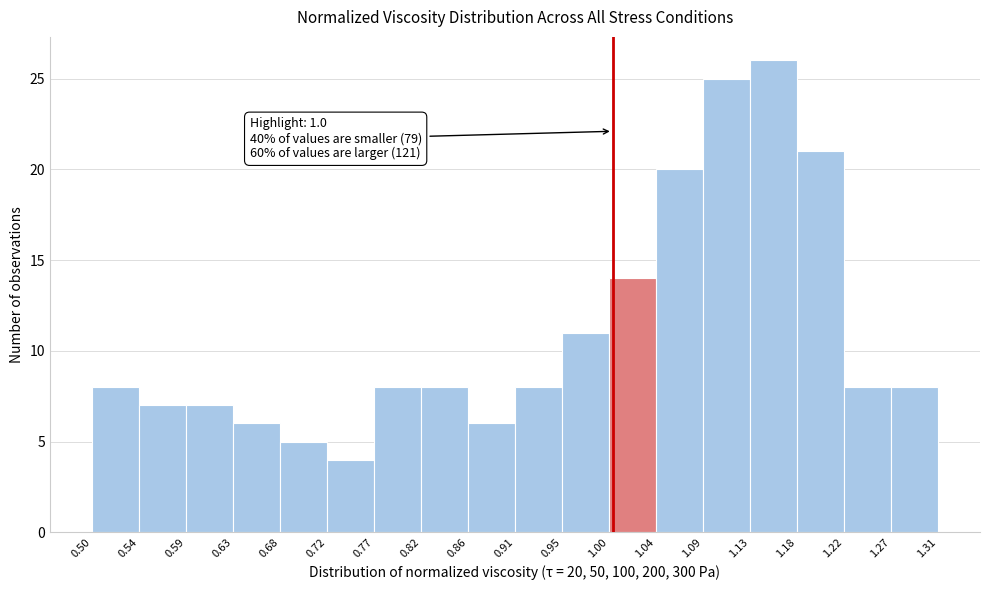

Which range on the x-axis has the tallest bar?

1.13 to 1.18